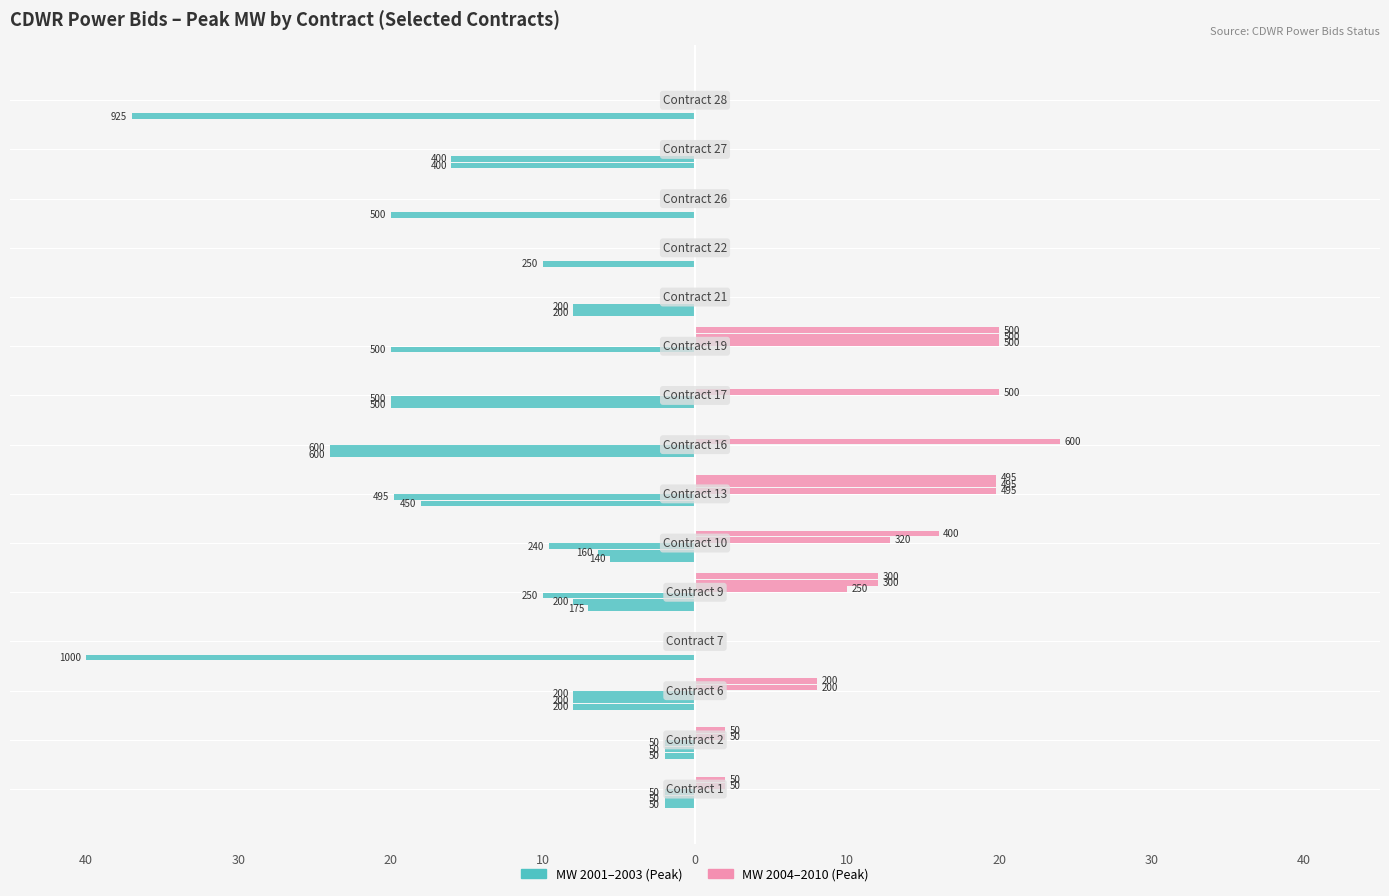

What is the highest value of the MW 2004 Peak series?

24.0